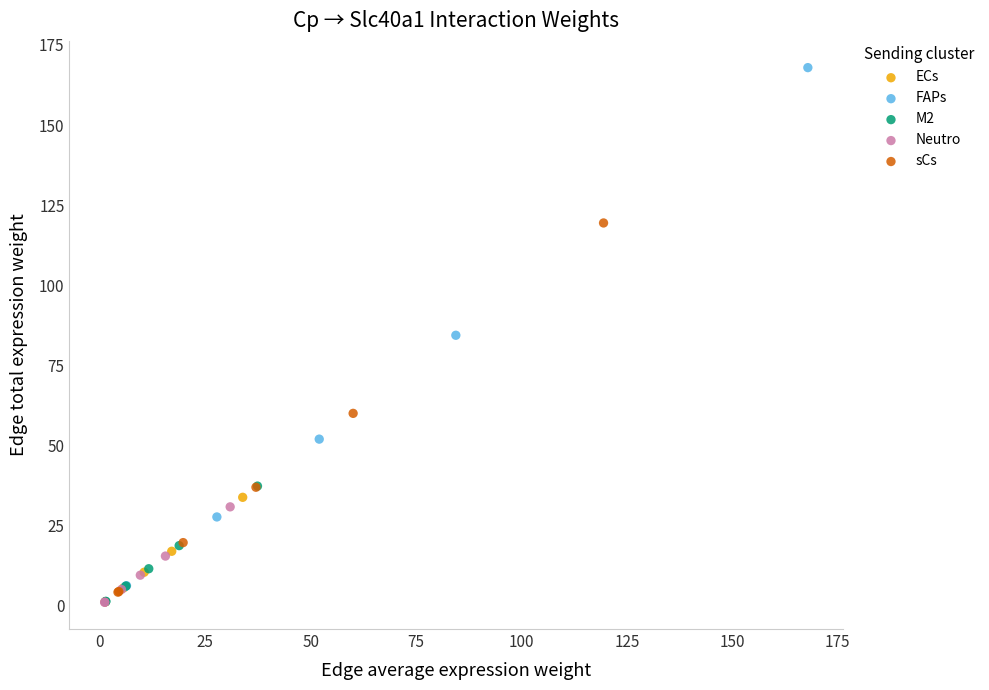

Which series has the widest spread of Y values?

FAPs